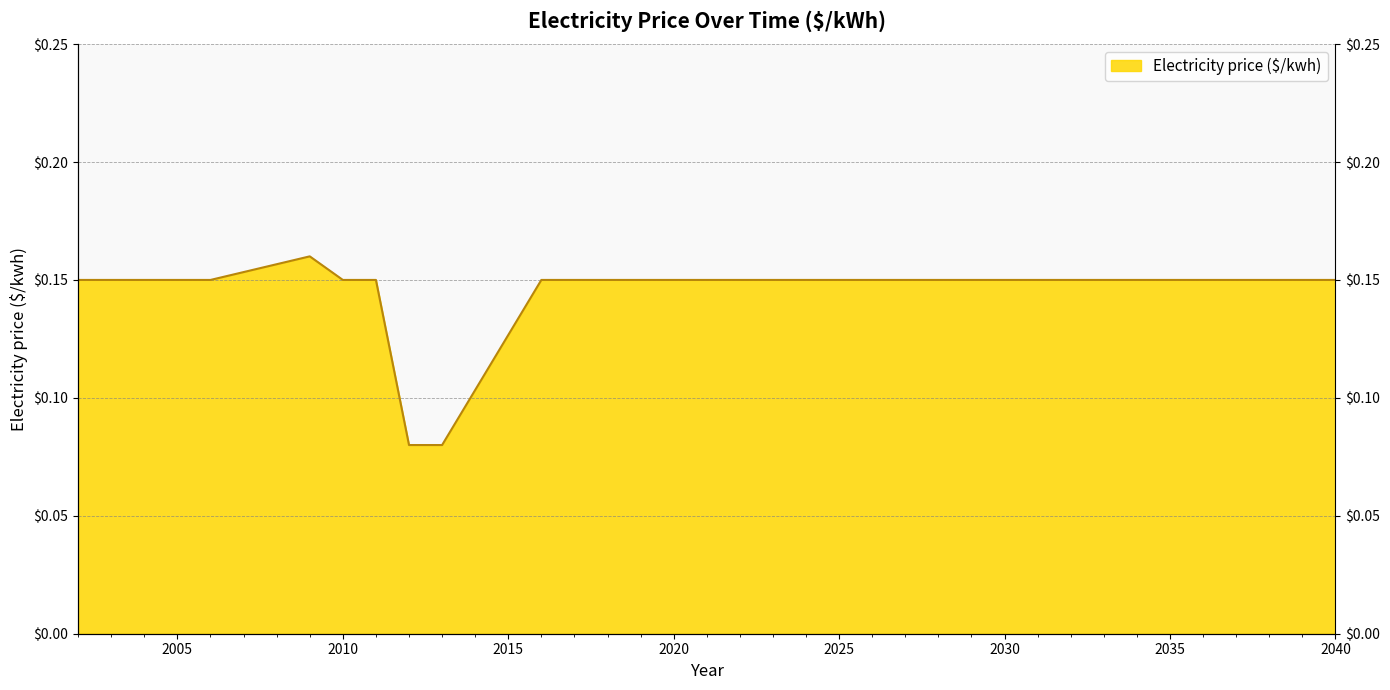

At which category does the chart reach its minimum across all series?

2012